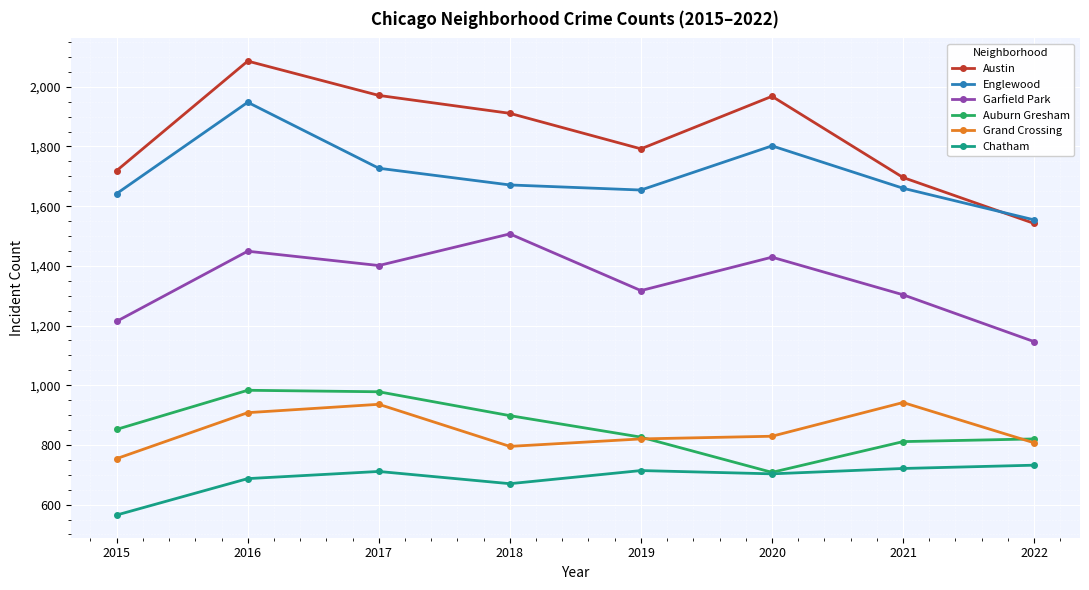

What are all the series names shown in the legend?

Austin, Englewood, Garfield Park, Auburn Gresham, Grand Crossing, Chatham